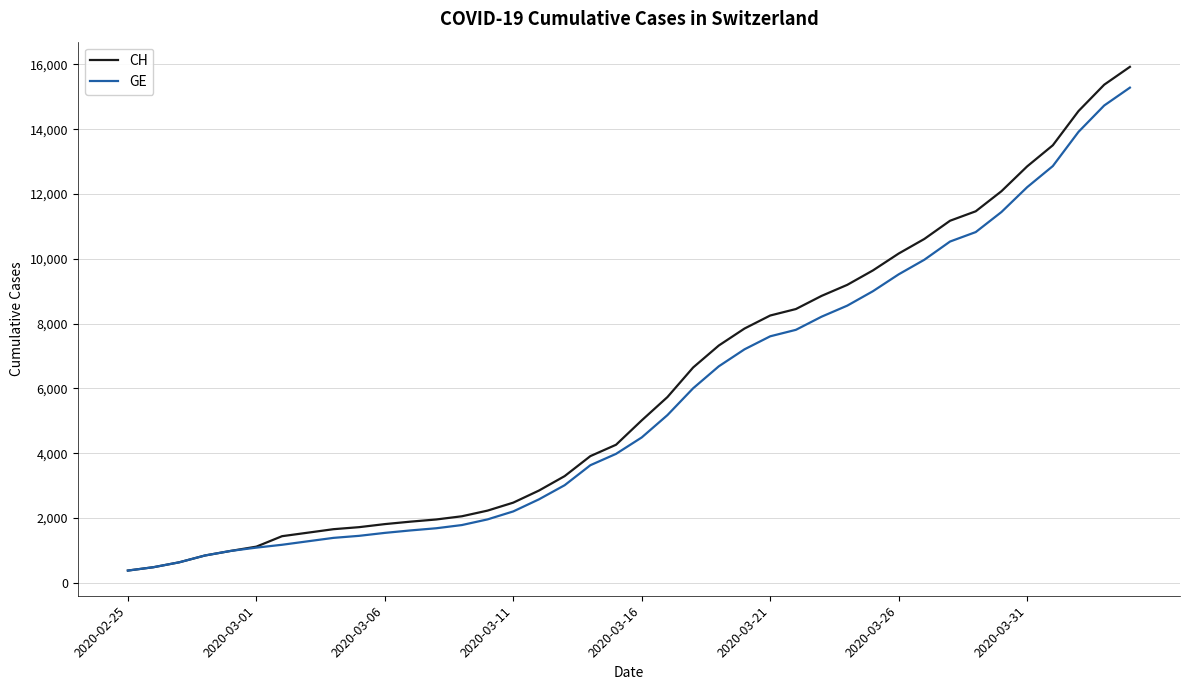

What is the maximum value for GE?

15284